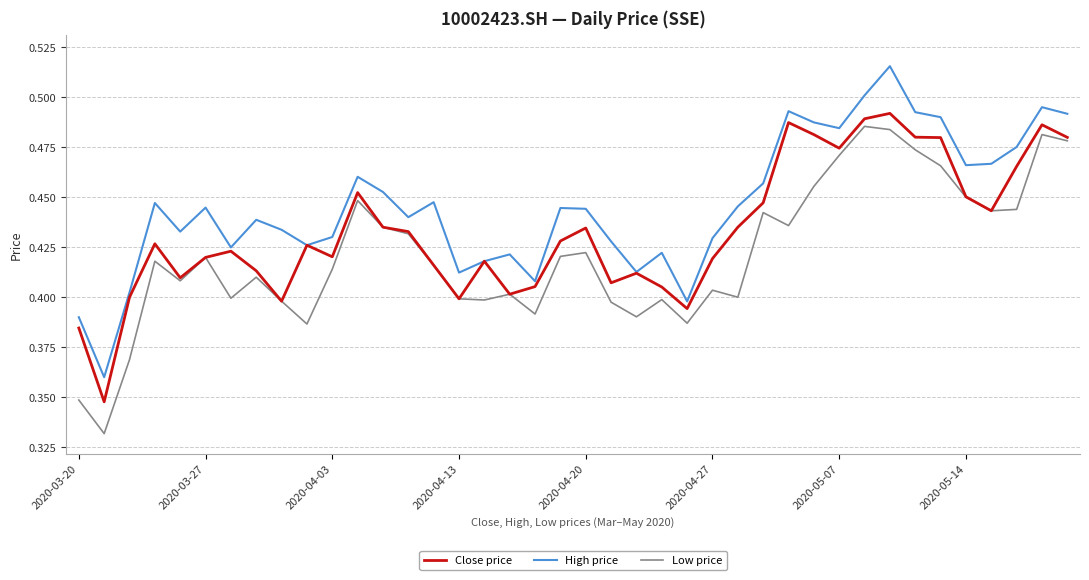

True or false: Low price and High price intersect in this chart.

False